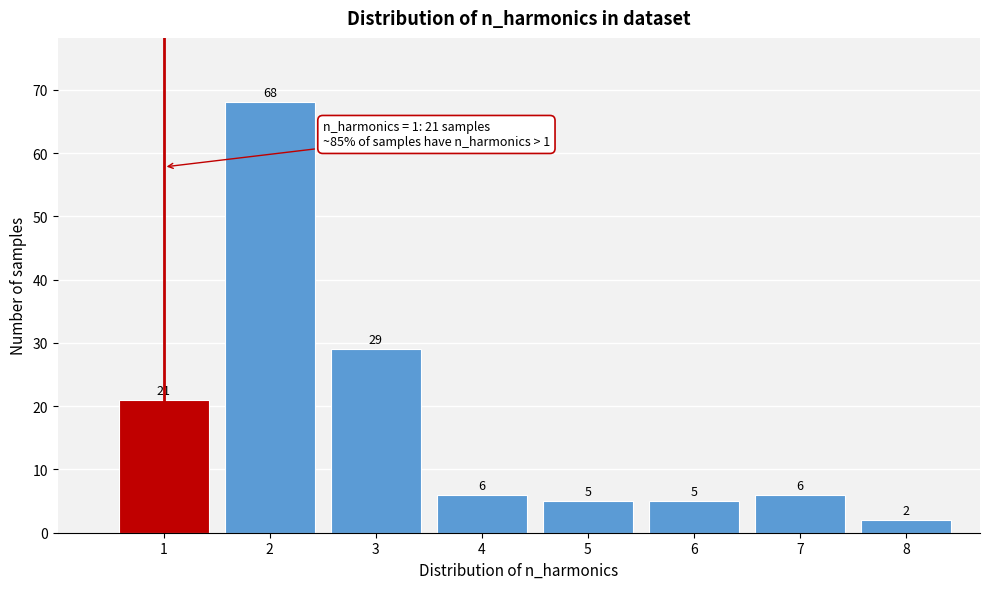

Reading right to left, list all the values displayed in this chart.

2	6	5	5	6	29	68	21